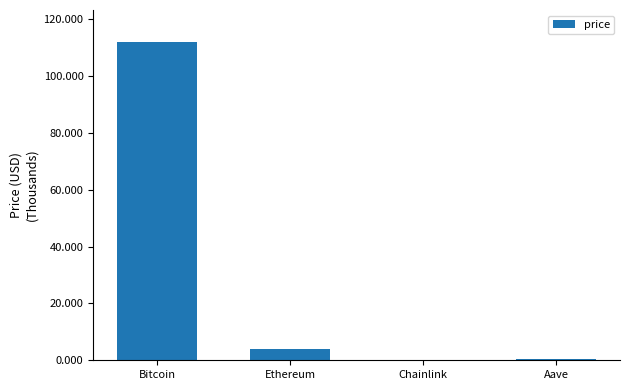

Where does the data first go above 4126?

Bitcoin